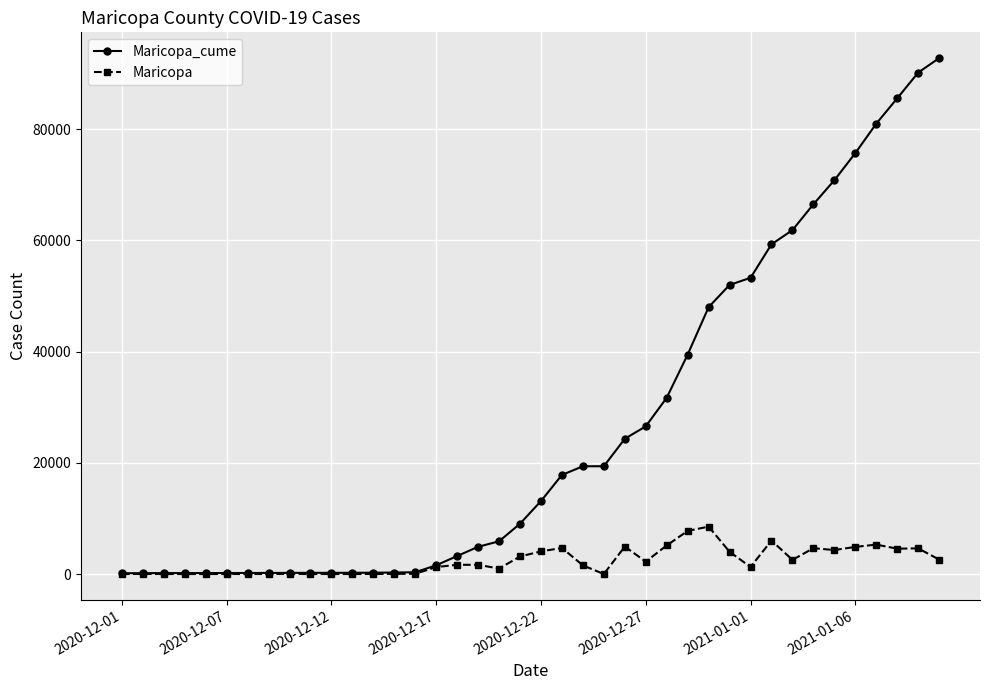

Which series has the largest range (max minus min)?

Maricopa_cume